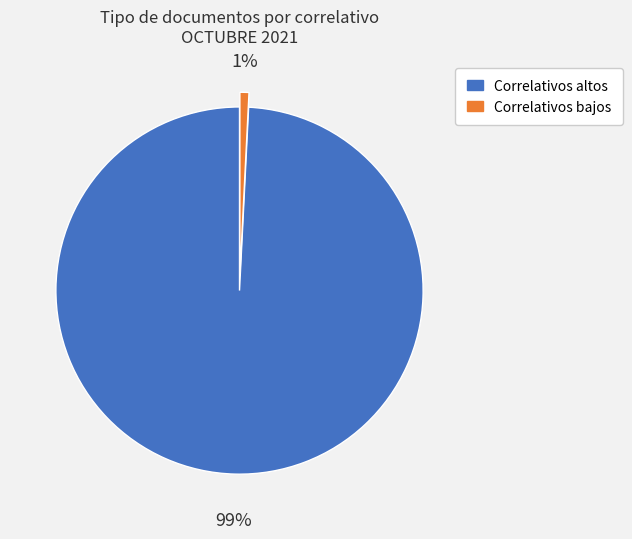

To the nearest percent, what portion does Correlativos bajos represent?

1%